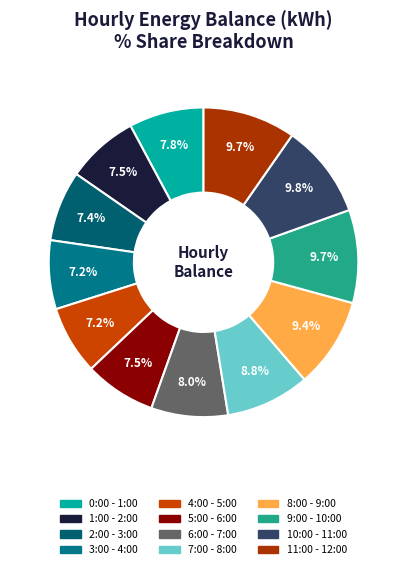

True or false: 8:00 - 9:00 accounts for 9% of the total.

True